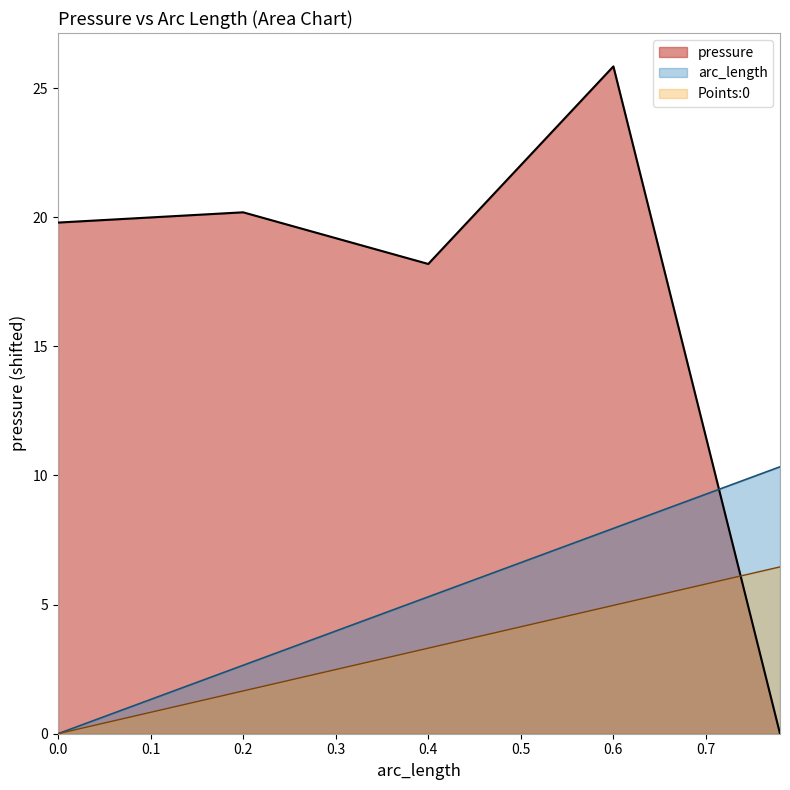

Which series has the largest range (max minus min)?

pressure